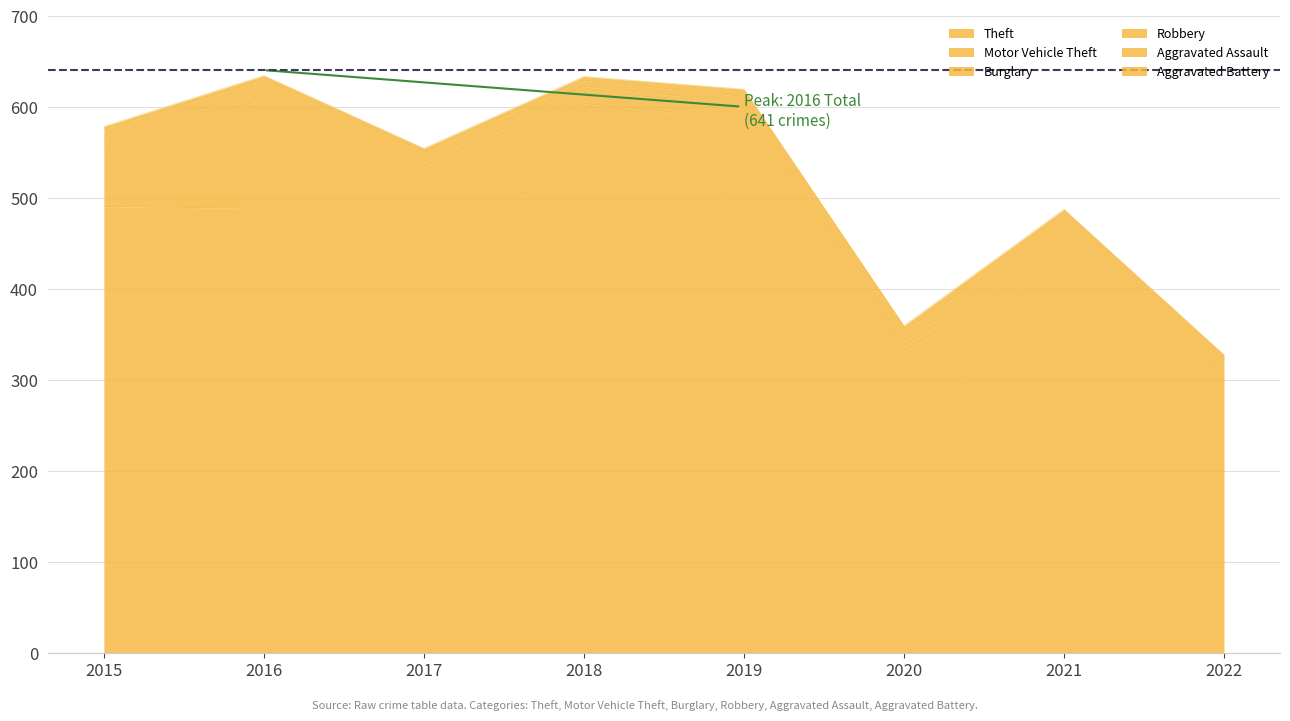

What is the smallest value displayed?

3